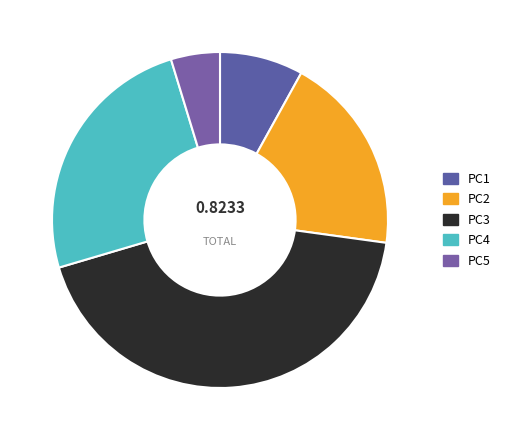

Which category has the biggest portion of the pie?

PC3